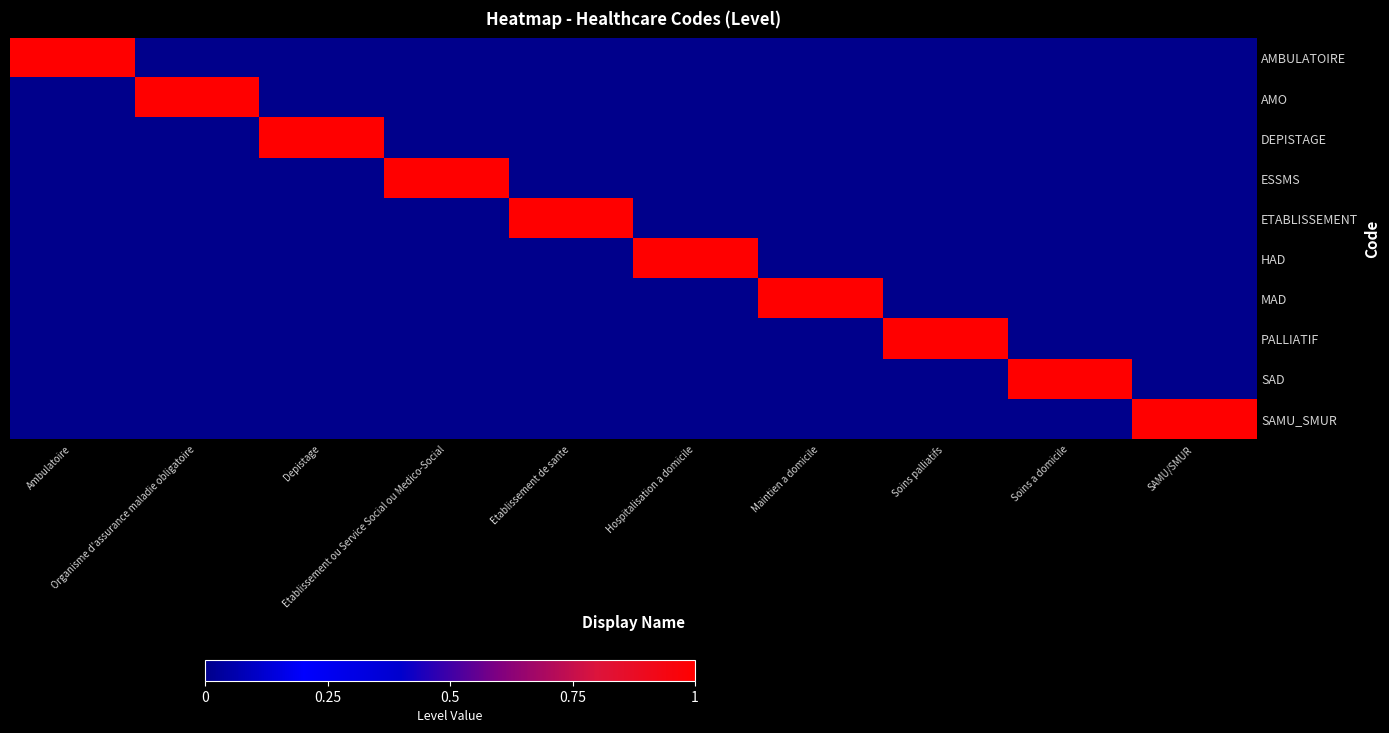

At Hospitalisation a domicile, list the series in order from smallest to largest.

AMBULATOIRE, AMO, DEPISTAGE, ESSMS, ETABLISSEMENT, MAD, PALLIATIF, SAD, SAMU_SMUR, HAD